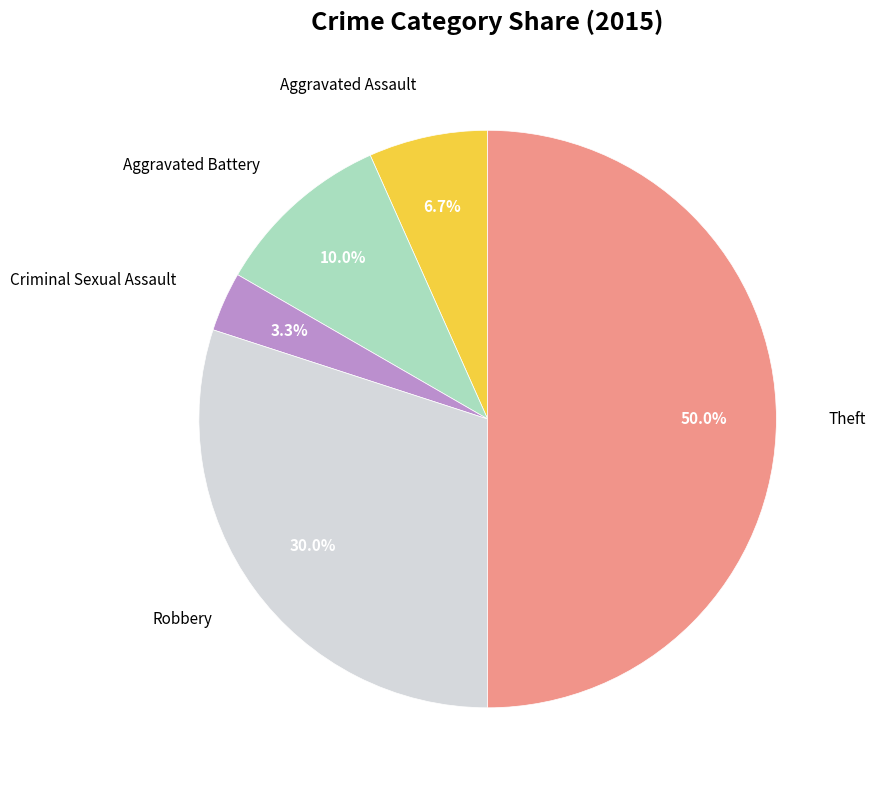

What percentage is NOT represented by Theft?

50.0%